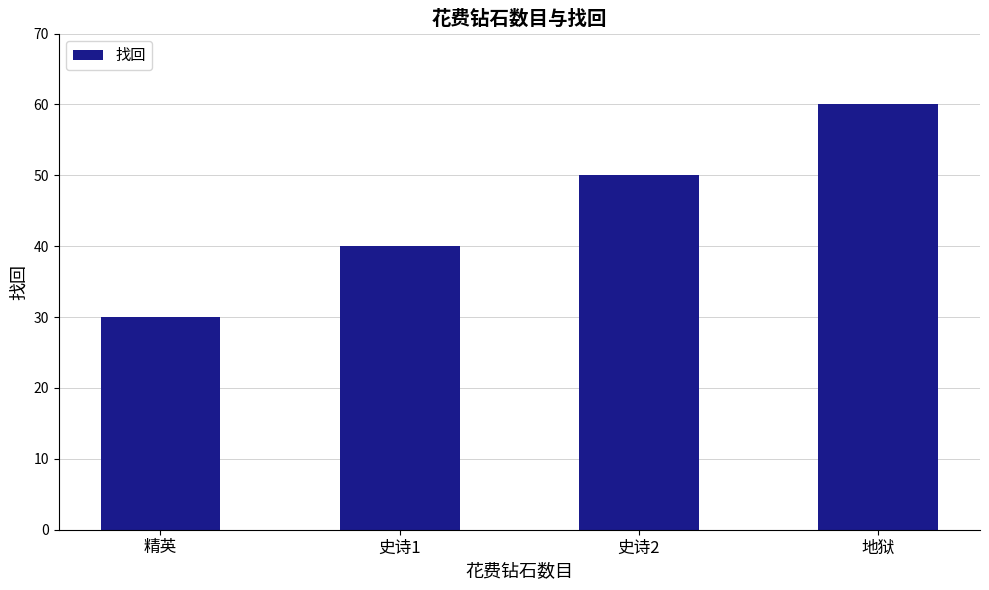

Rank the categories by value from lowest to highest.

精英, 史诗1, 史诗2, 地狱